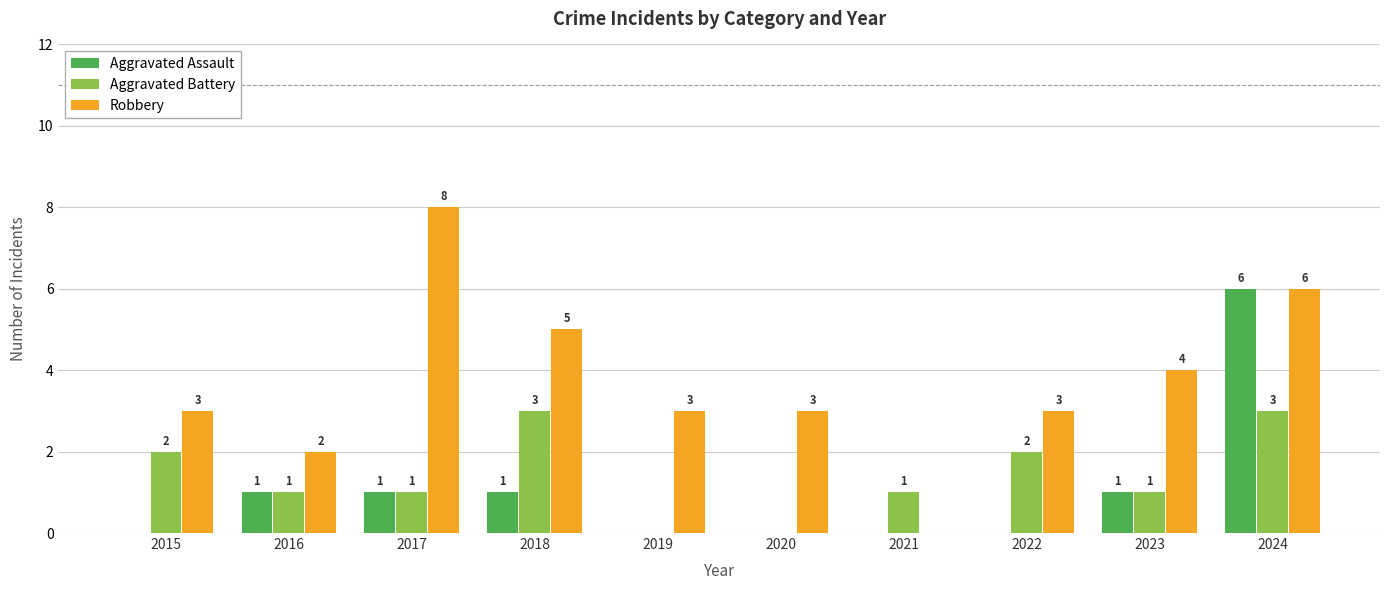

What is the sum of the Aggravated Battery values at 2022 and 2024?

5